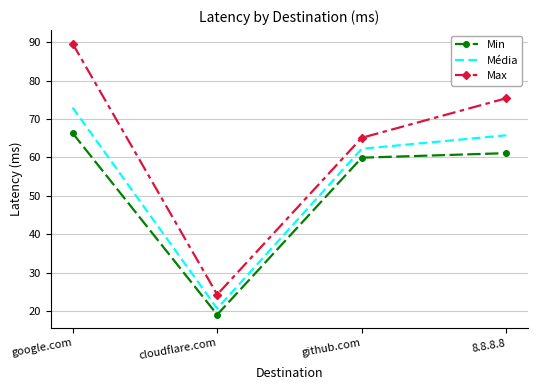

Where is Média nearest to the value 46?

github.com